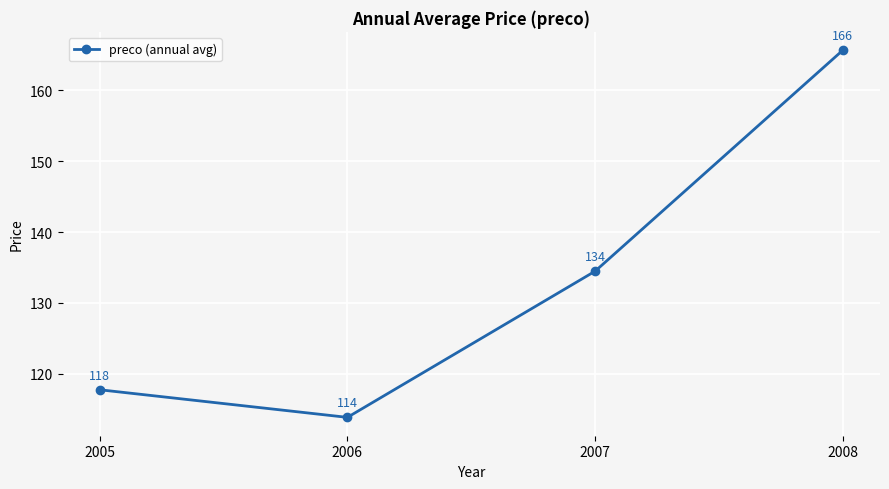

How many categories are shown in the chart?

4